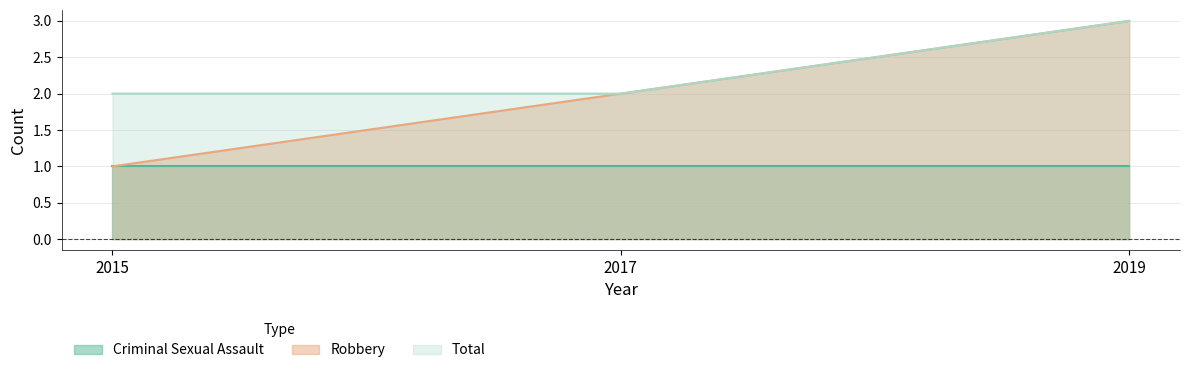

List the labels in order of Robbery value, smallest first.

2015, 2017, 2019